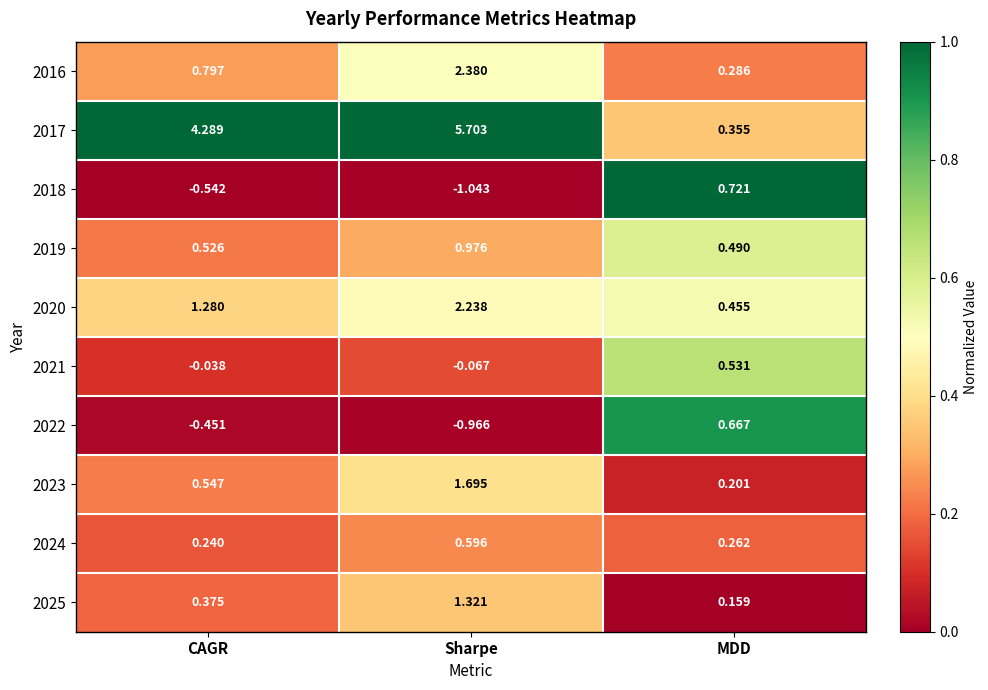

Which category has the lowest value across all series?

Sharpe